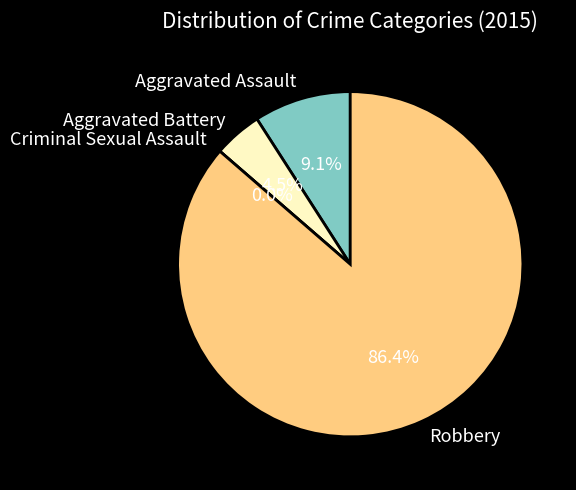

Which category has the smallest portion of the pie?

Criminal Sexual Assault